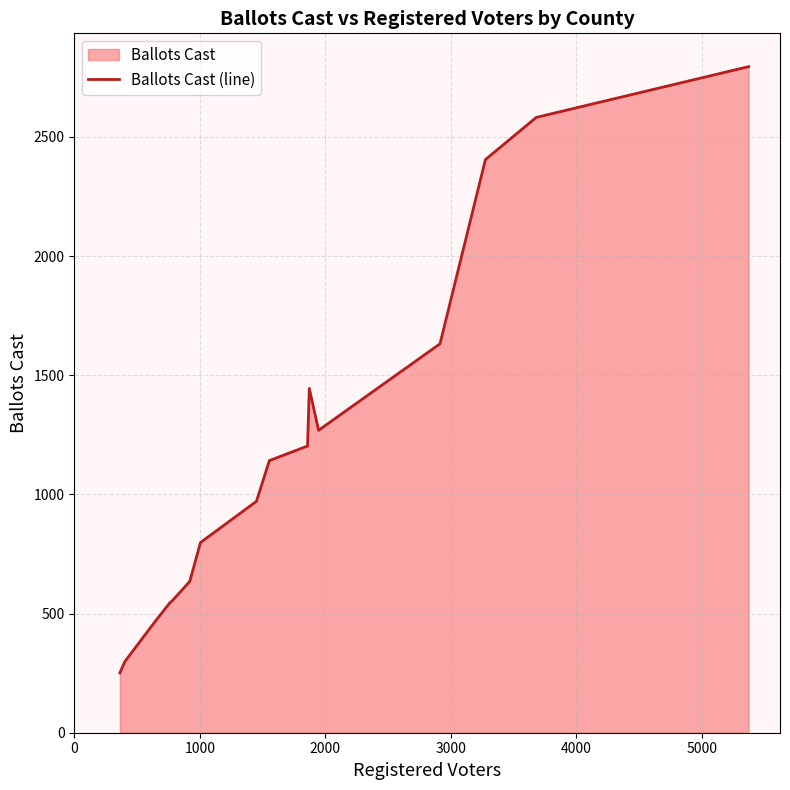

What is the greatest value displayed?

2795